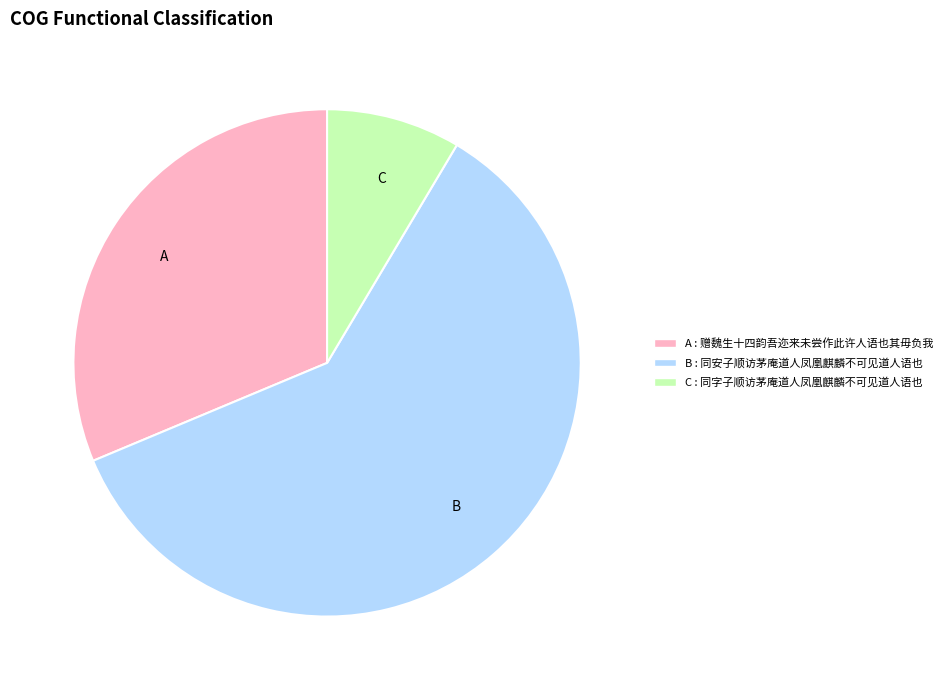

Is there a majority slice in this chart?

Yes